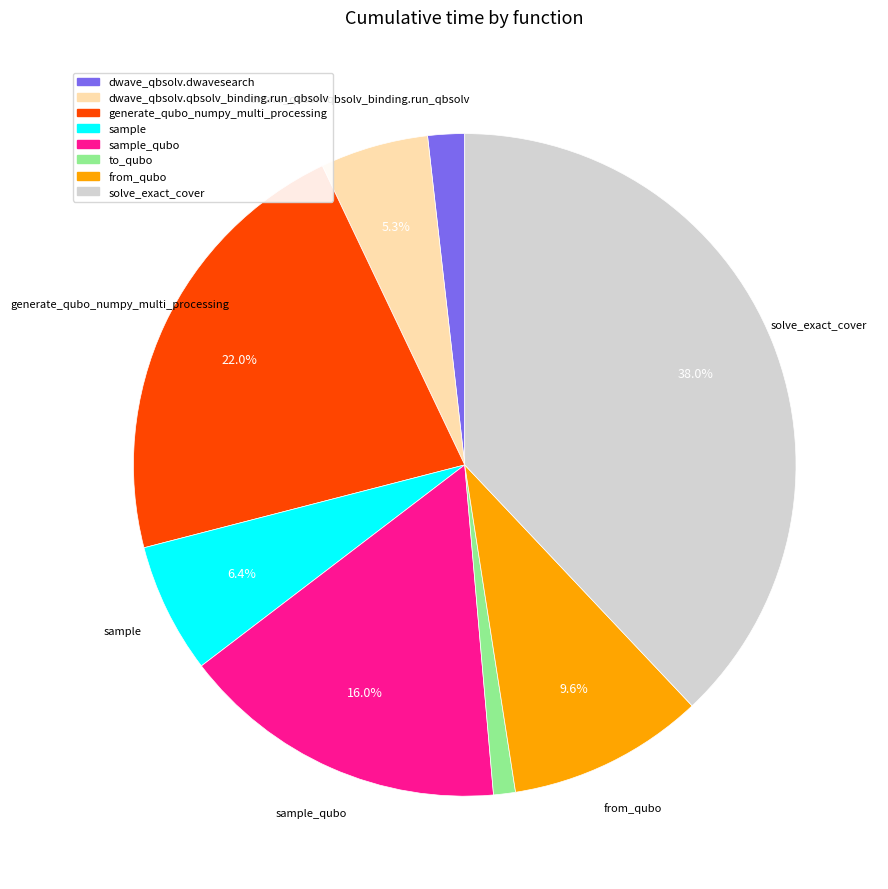

Is there a majority slice in this chart?

No